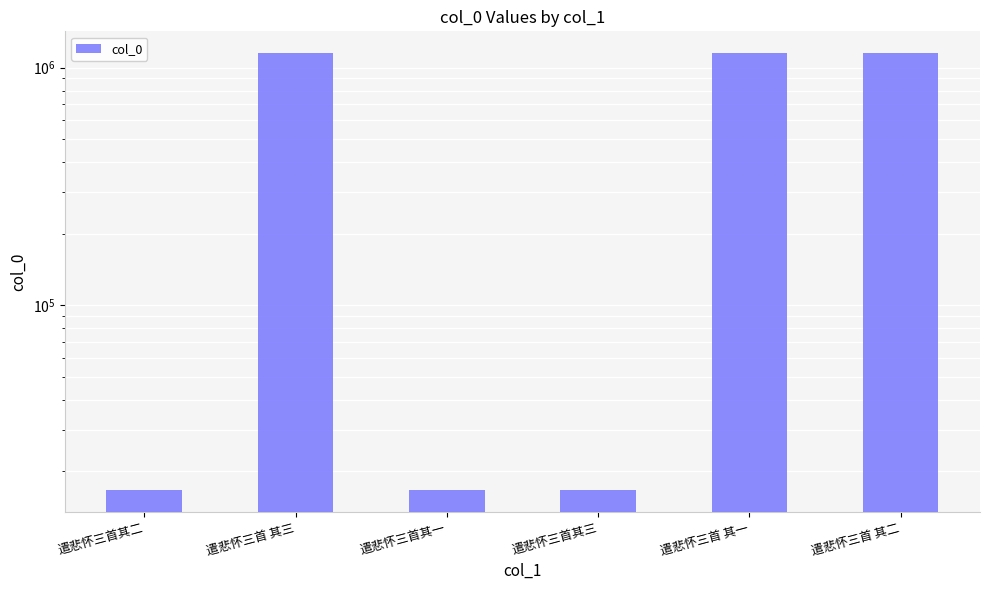

What is the value of the 4th bar from the left?

16706